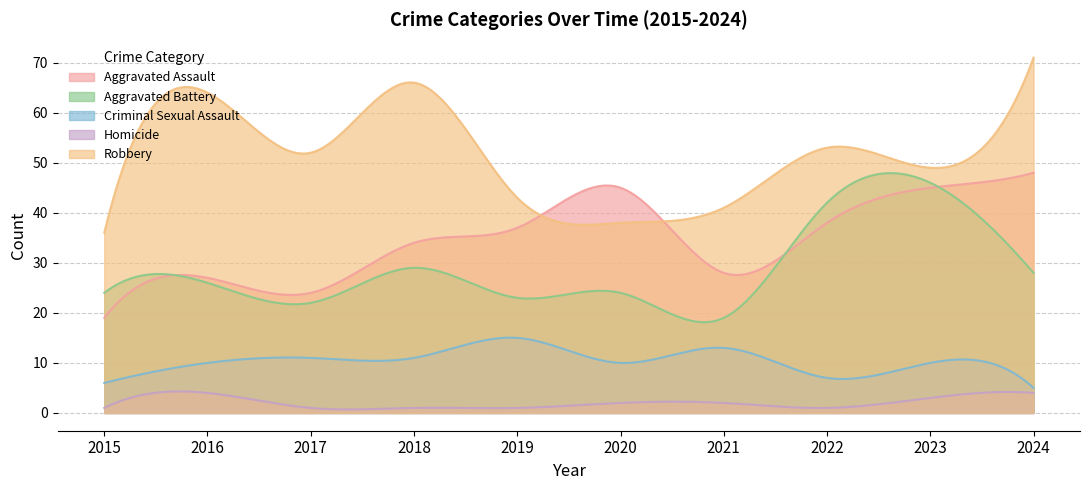

What is the sum of the Homicide values at 2023 and 2017?

4